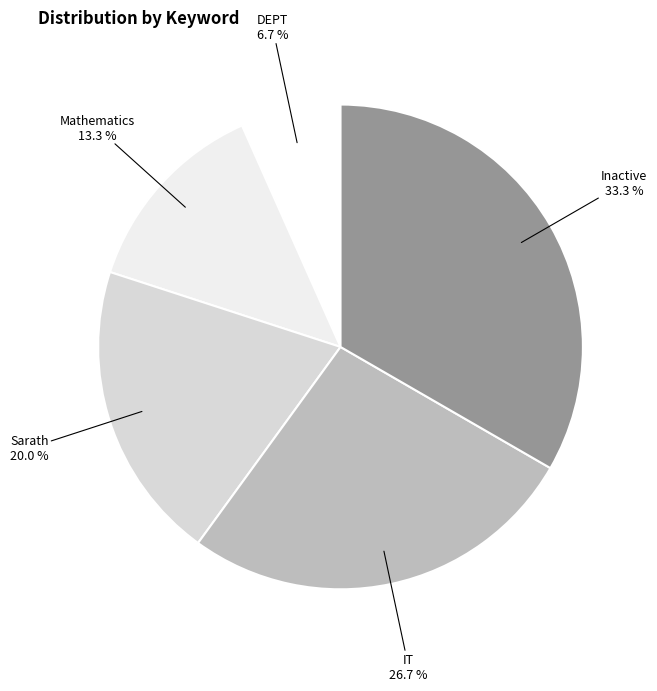

Does any single category account for the majority?

No